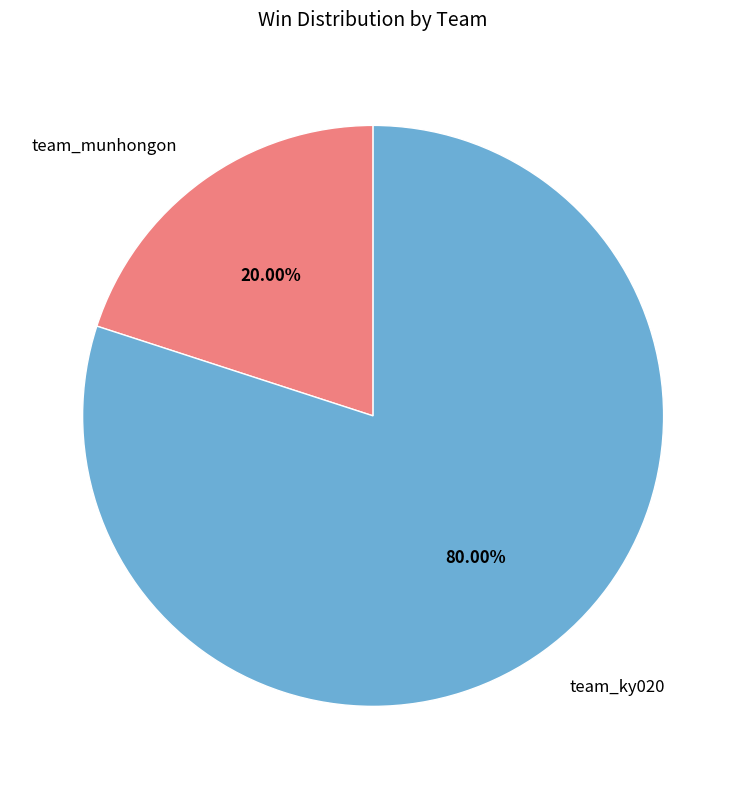

Count the number of slices in the pie.

2